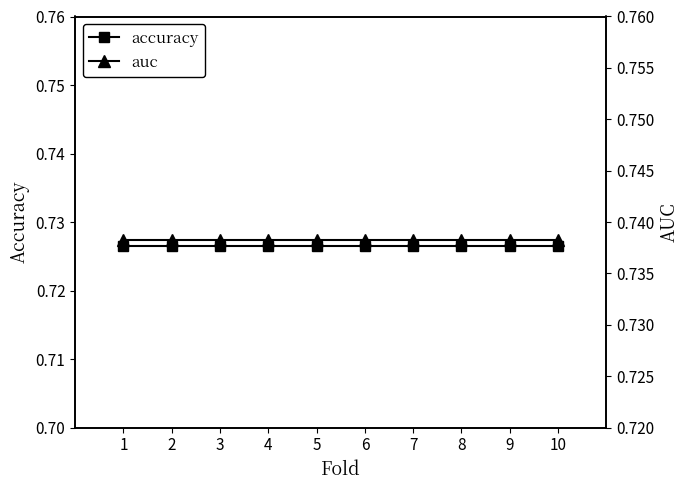

What is the sum of all accuracy values?

7.3